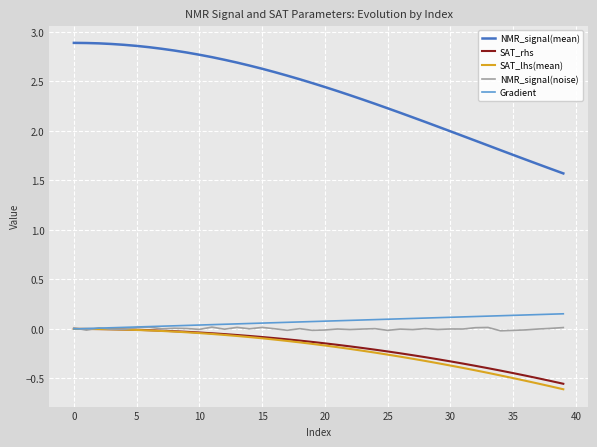

Which series has the widest spread of values?

NMR_signal(mean)